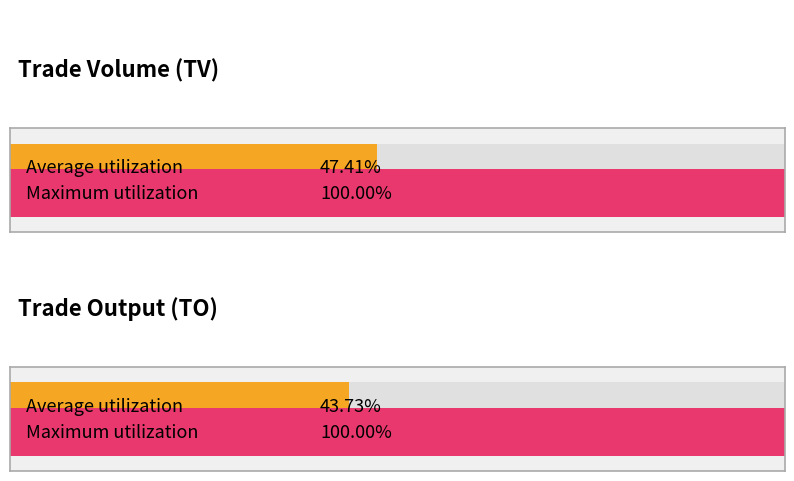

Count the number of data series in this chart.

2